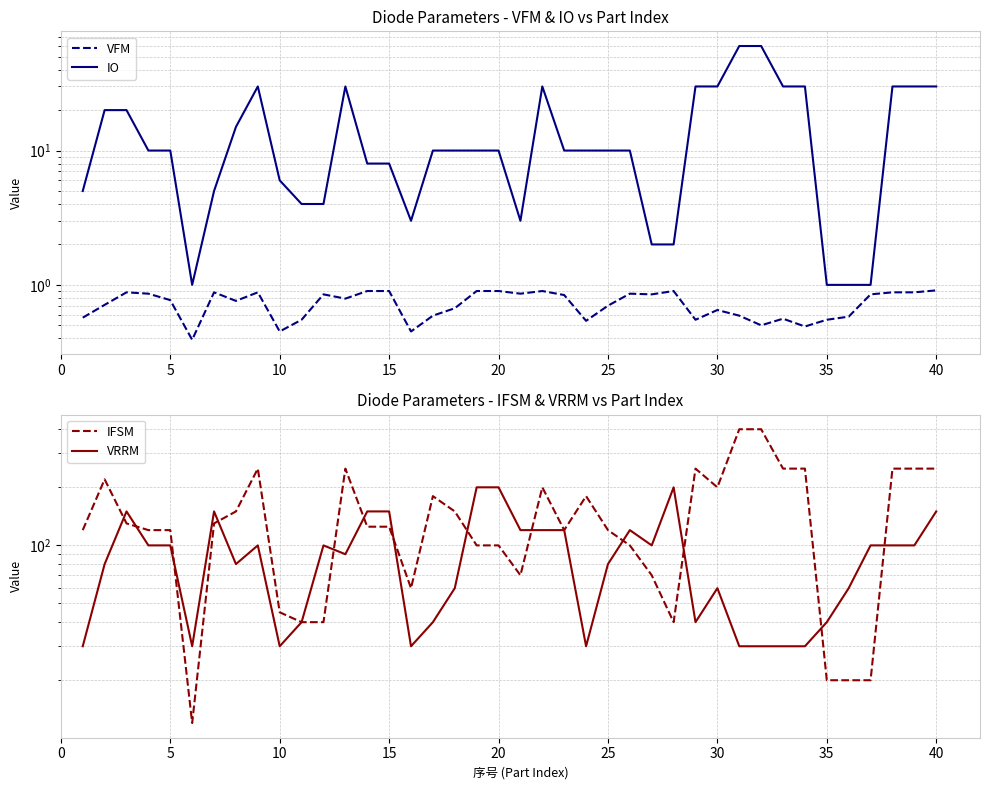

Is the value of IO at 5 greater than the value of VRRM at 14?

No